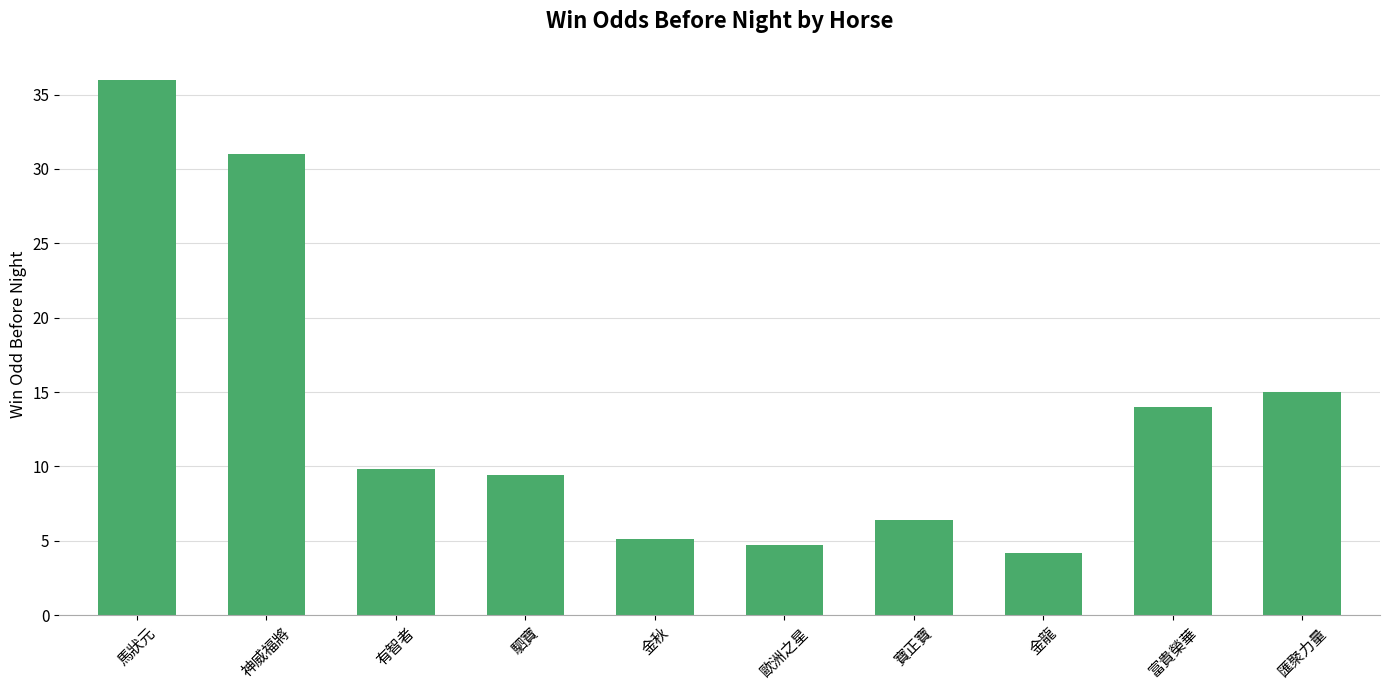

How many data points does each series have?

10